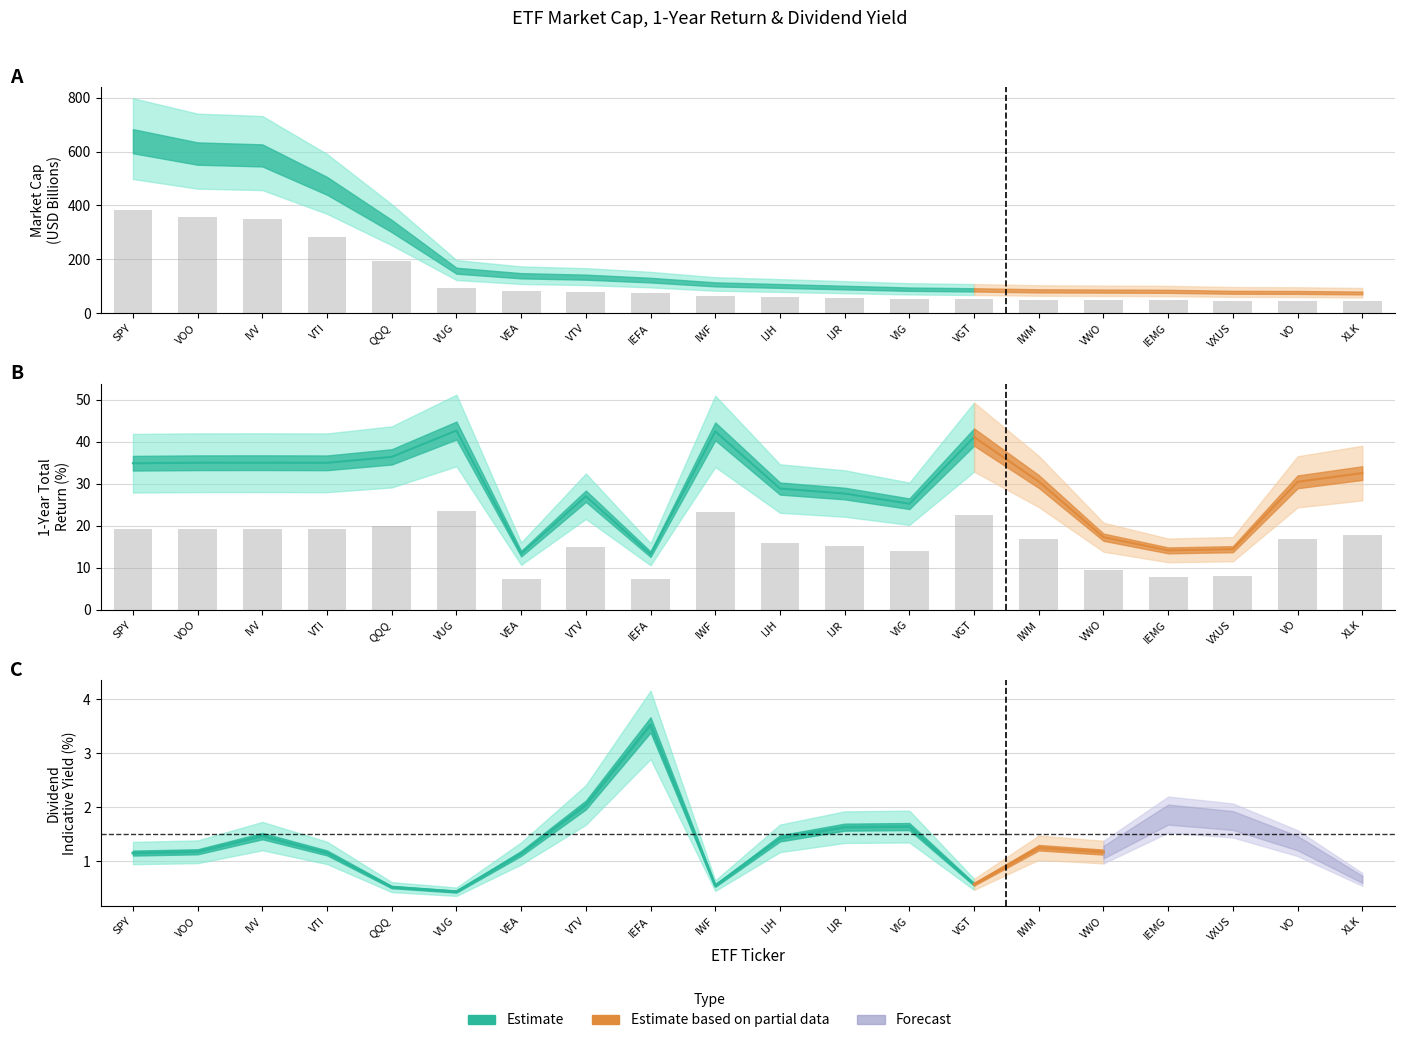

Which series has the largest total across all categories?

Market Cap